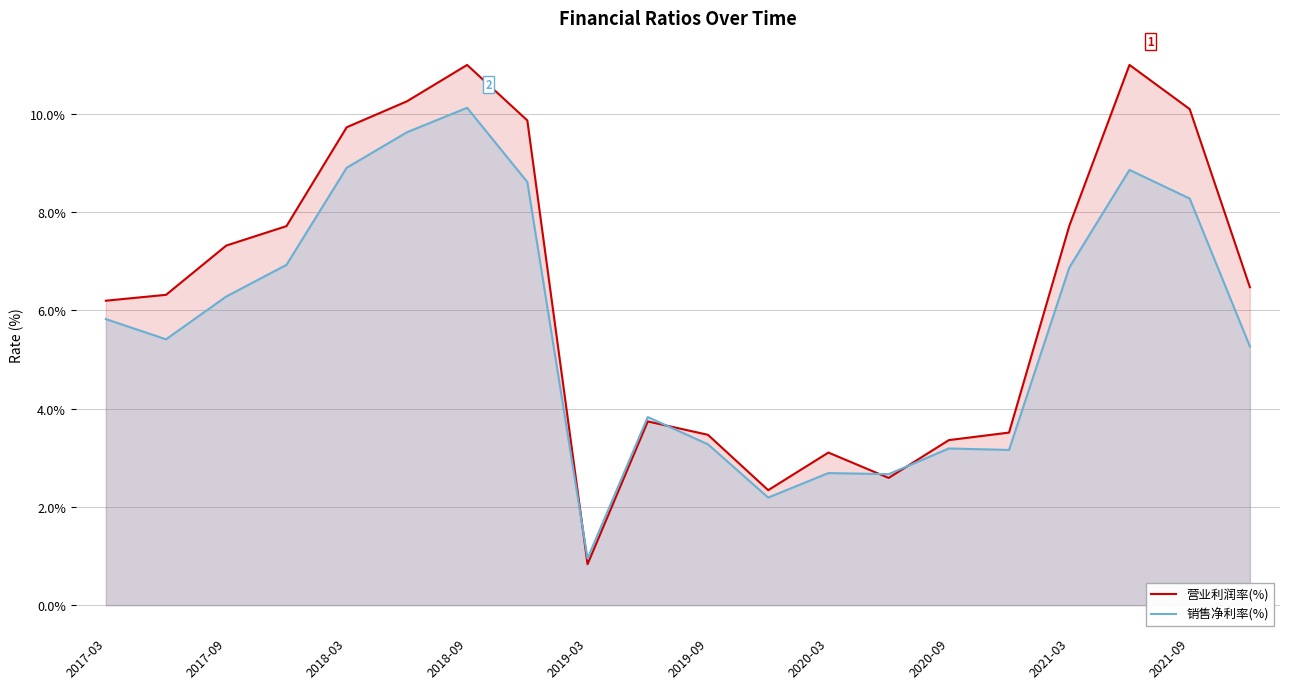

List the series in order of their overall mean, highest first.

营业利润率(%), 销售净利率(%)